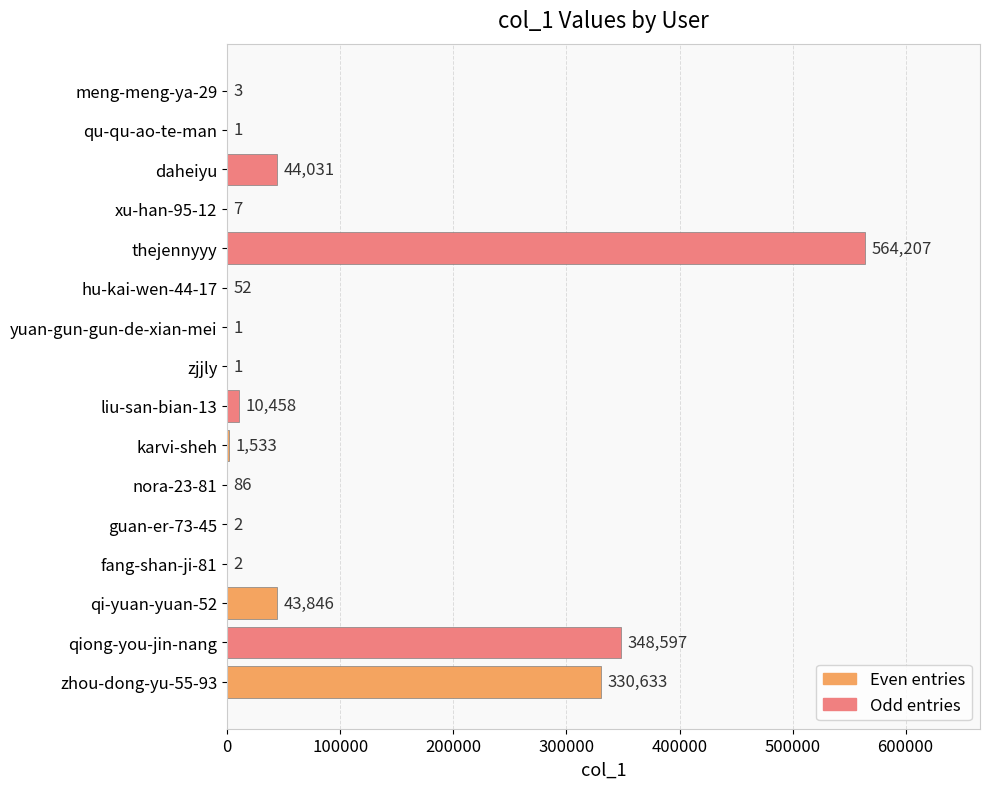

How many categories are shown in the chart?

16